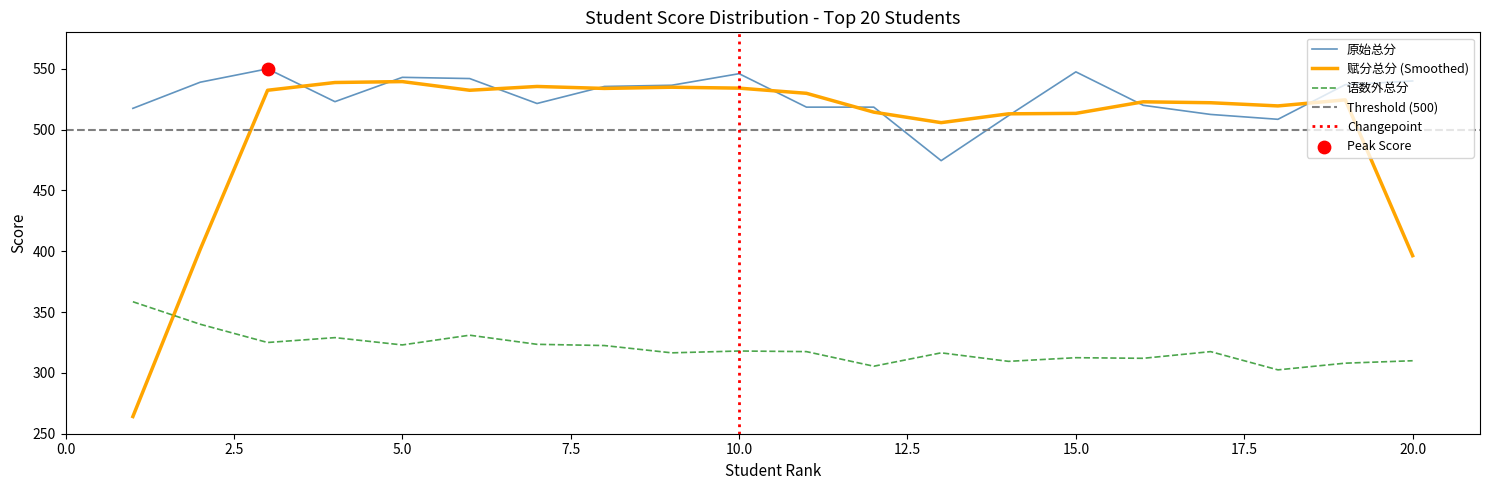

What is the lowest value of the 原始总分 series?

474.5